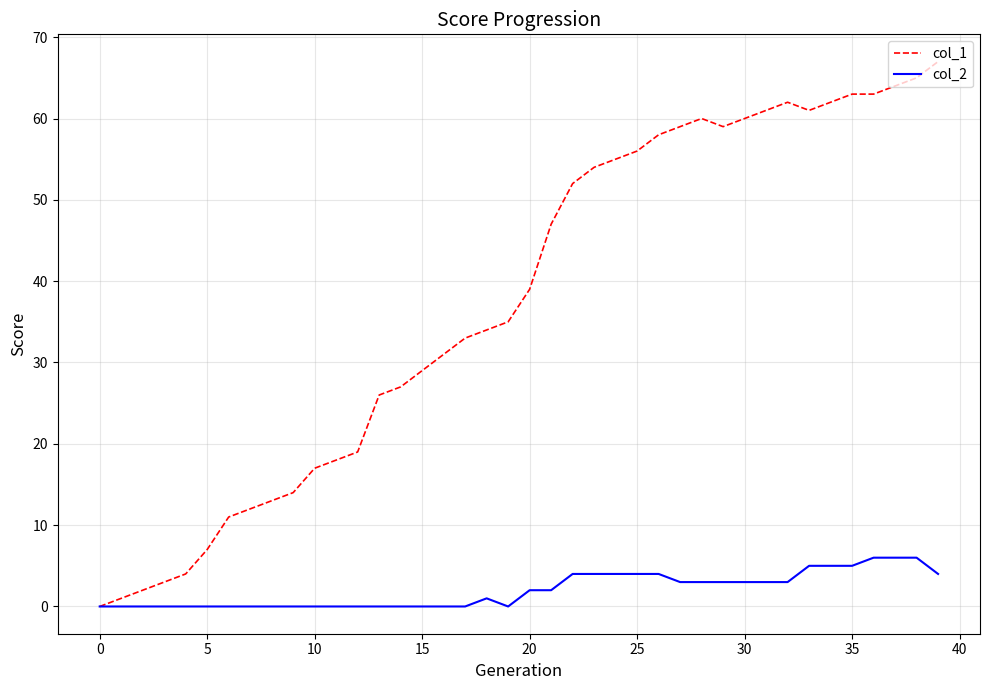

Rank the series by their maximum value, from lowest to highest.

col_2, col_1